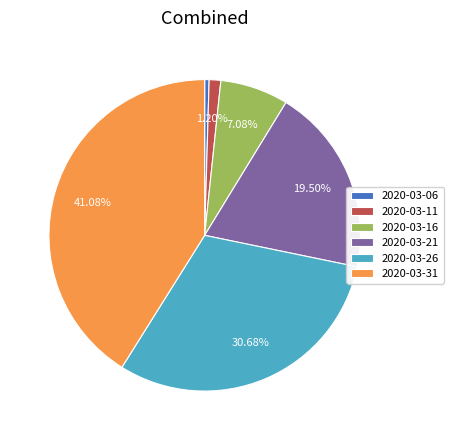

Rank the categories by value from highest to lowest.

2020-03-31, 2020-03-26, 2020-03-21, 2020-03-16, 2020-03-11, 2020-03-06